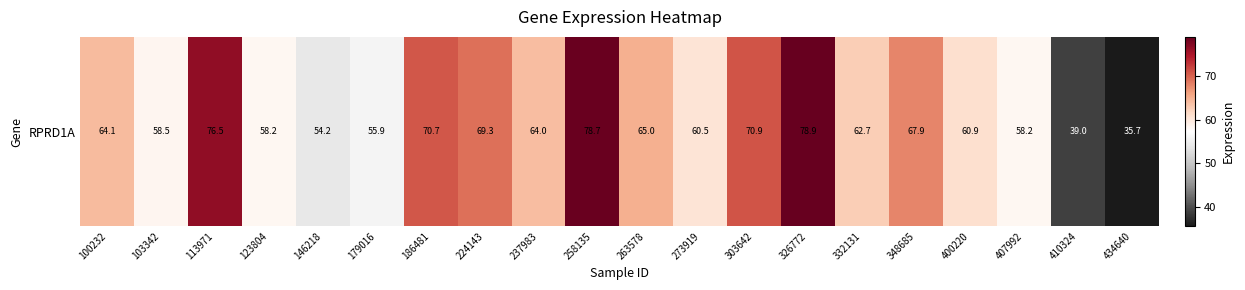

What is the minimum value shown in the chart?

35.7